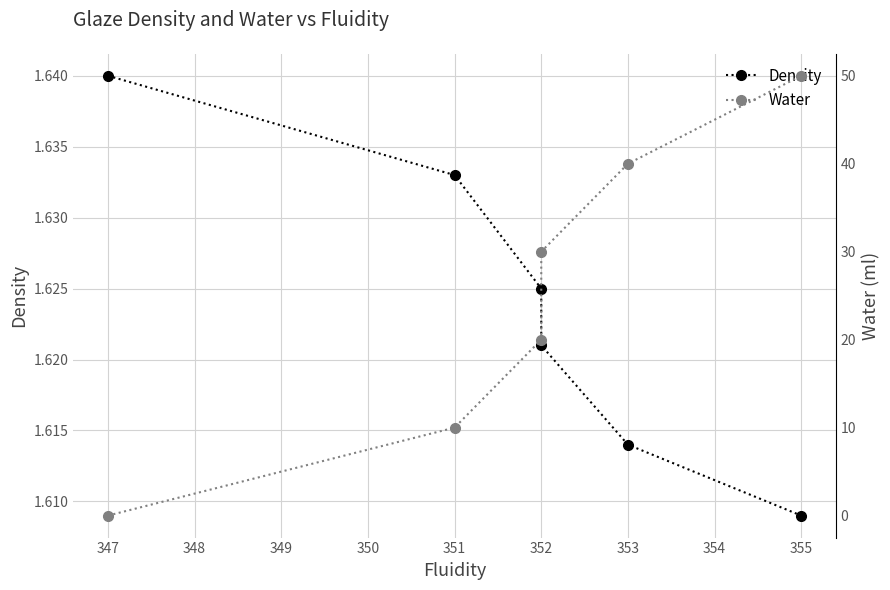

How many times do Density and Water cross each other?

1